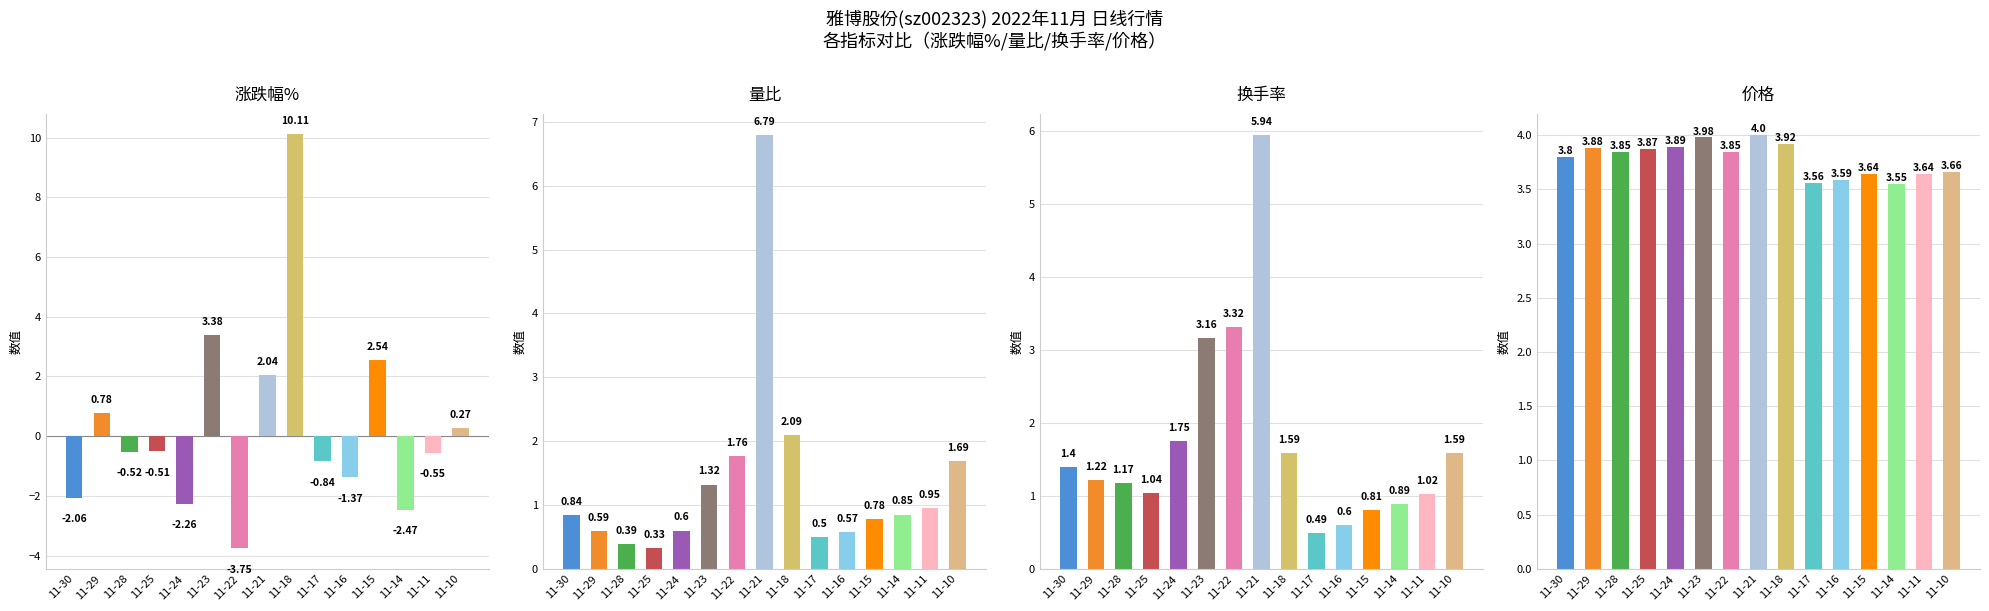

What value does the 价格 series have at 11-29?

3.9